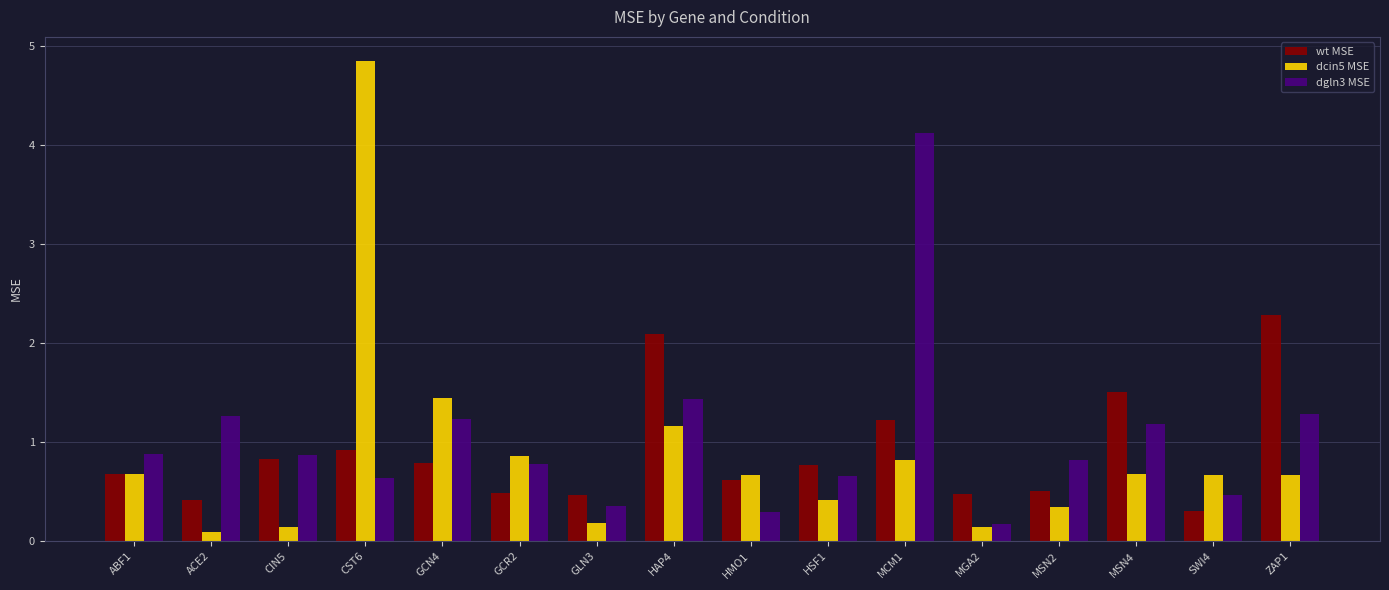

What is the difference between the second highest and minimum values in the wt MSE series?

1.8